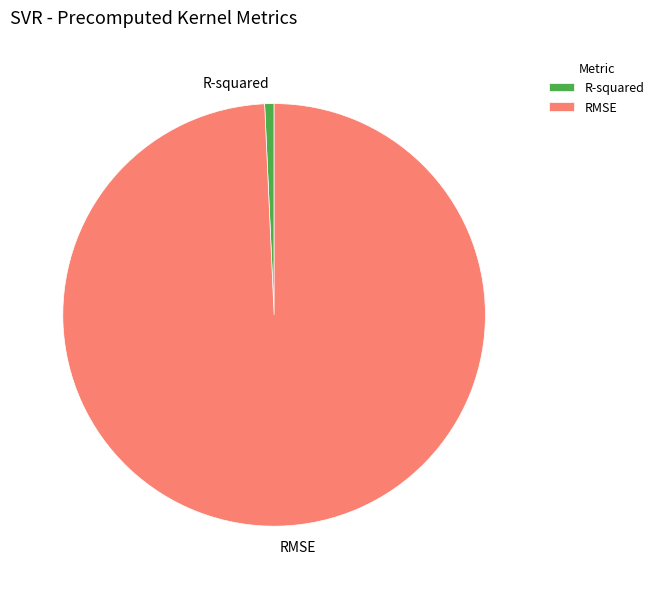

How many slices are in this pie chart?

2